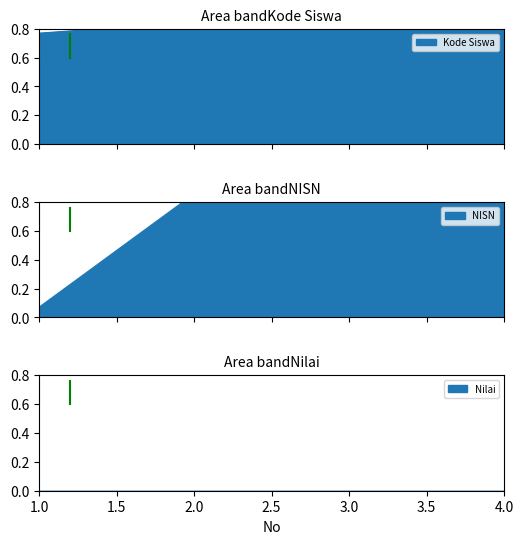

Which series has the largest total across all categories?

Kode Siswa